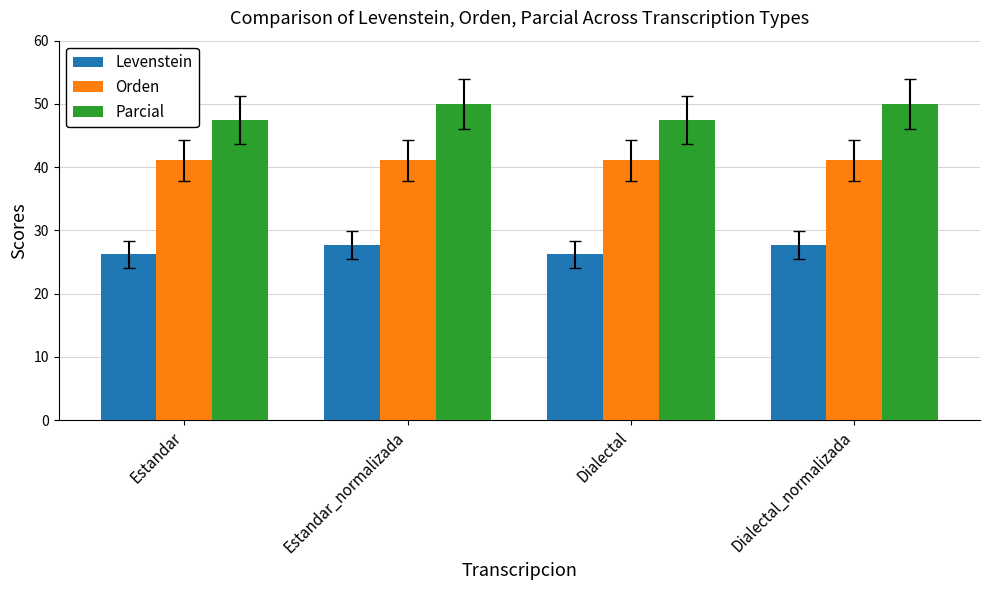

What position from the right is Estandar_normalizada?

3